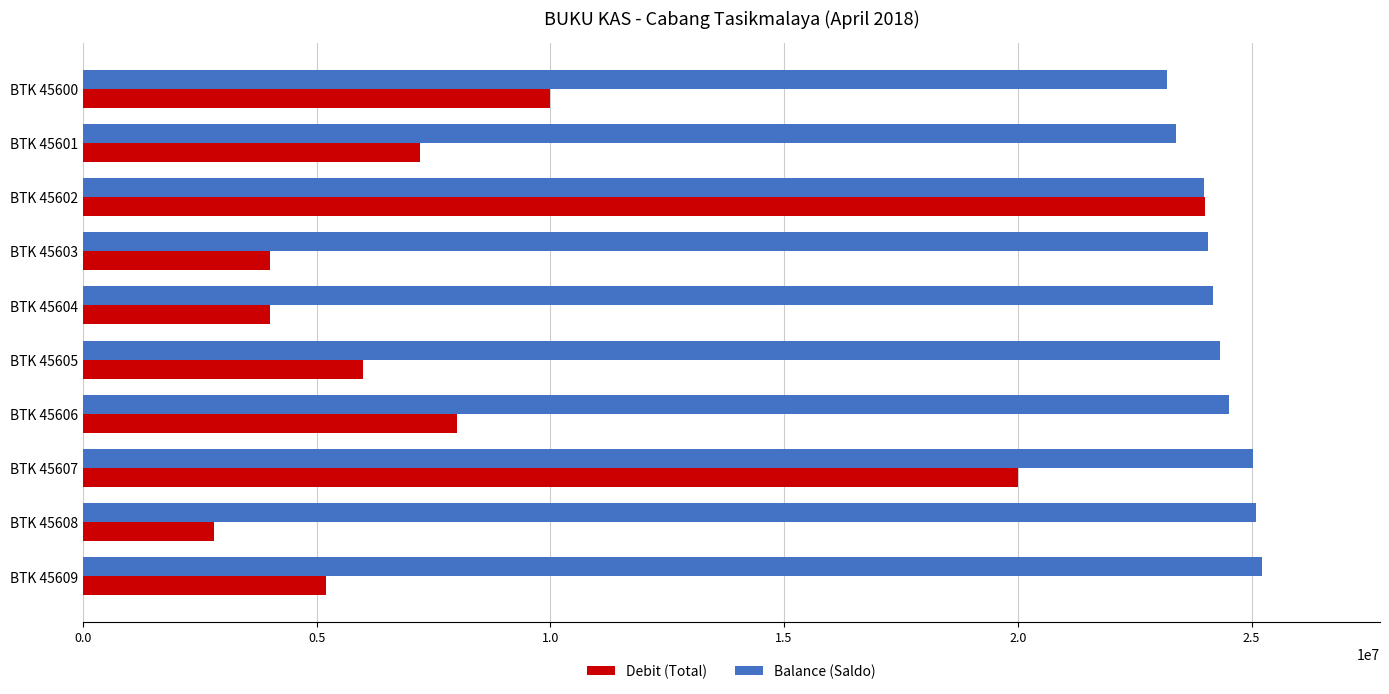

List the series in order of their overall mean, highest first.

Balance (Saldo), Debit (Total)